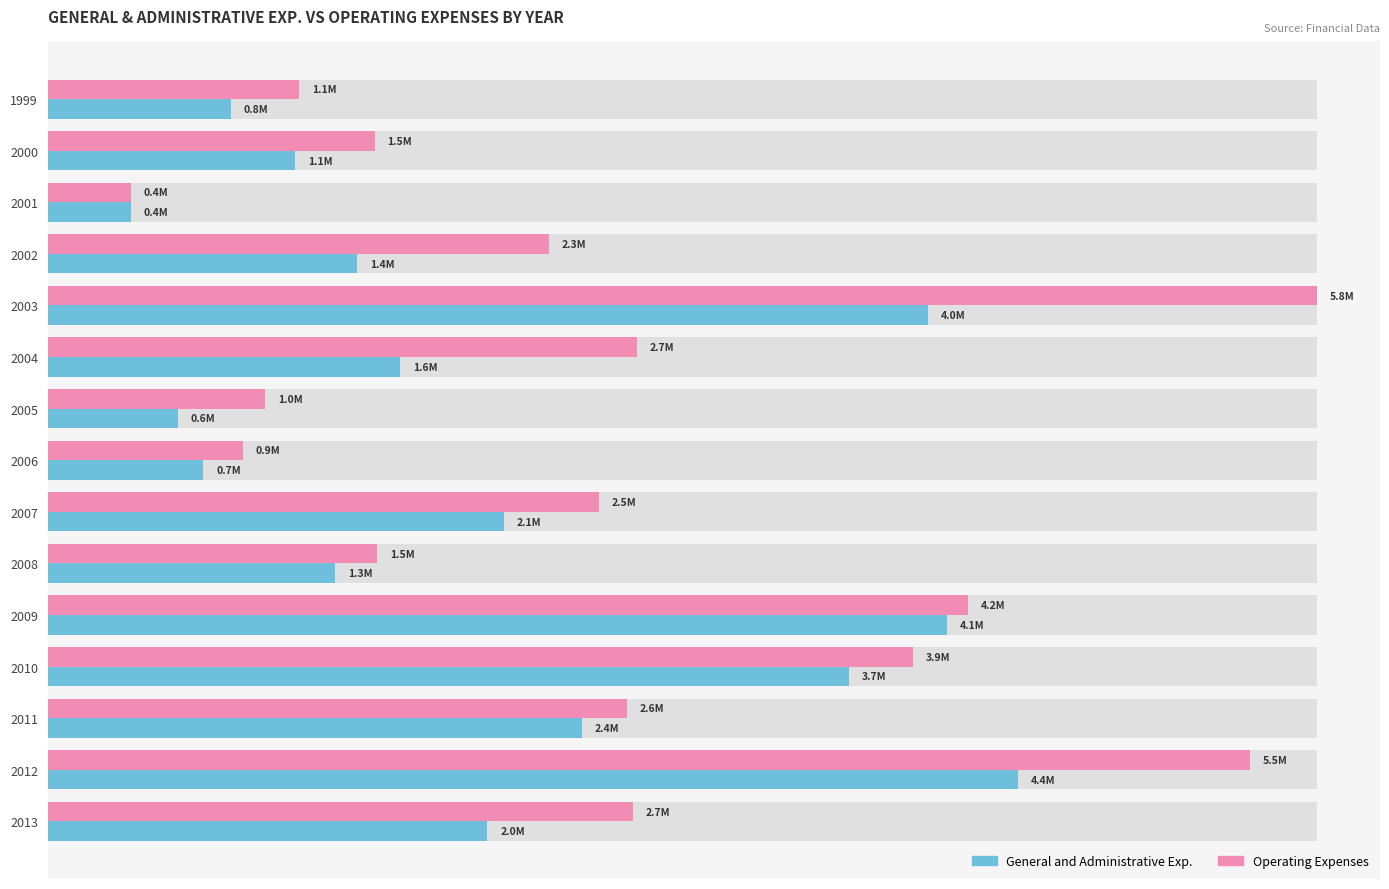

True or false: General and Administrative Exp. has a value of 0.4 at 2004.

False